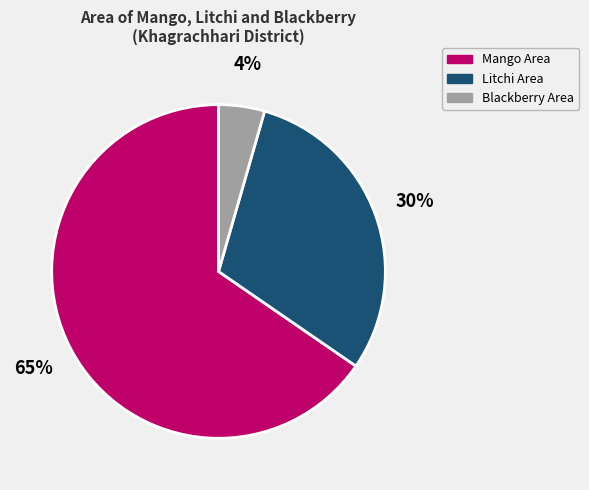

Rank the categories by value from highest to lowest.

Mango Area, Litchi Area, Blackberry Area